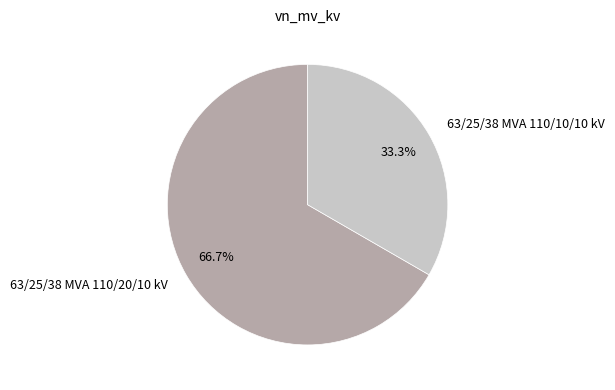

To the nearest percent, what is the difference between the largest and smallest slice percentages?

33%